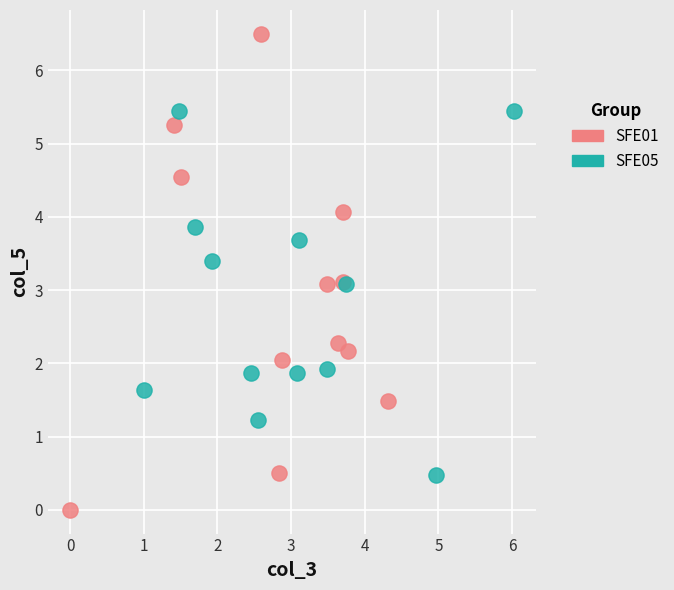

Which series reaches the maximum Y coordinate?

SFE01